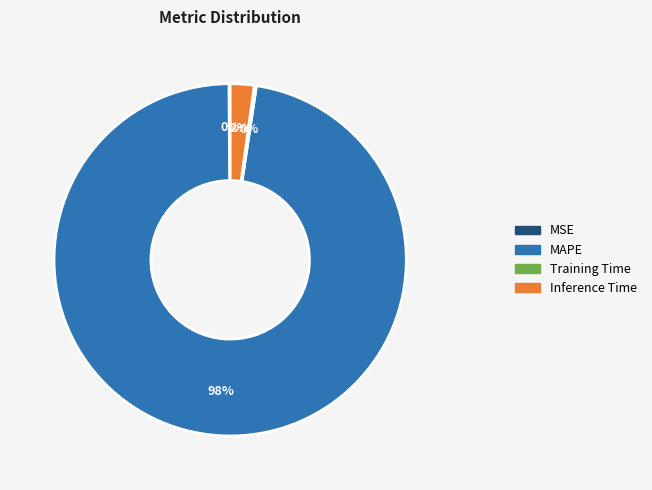

To the nearest percent, what portion does MAPE represent?

98%